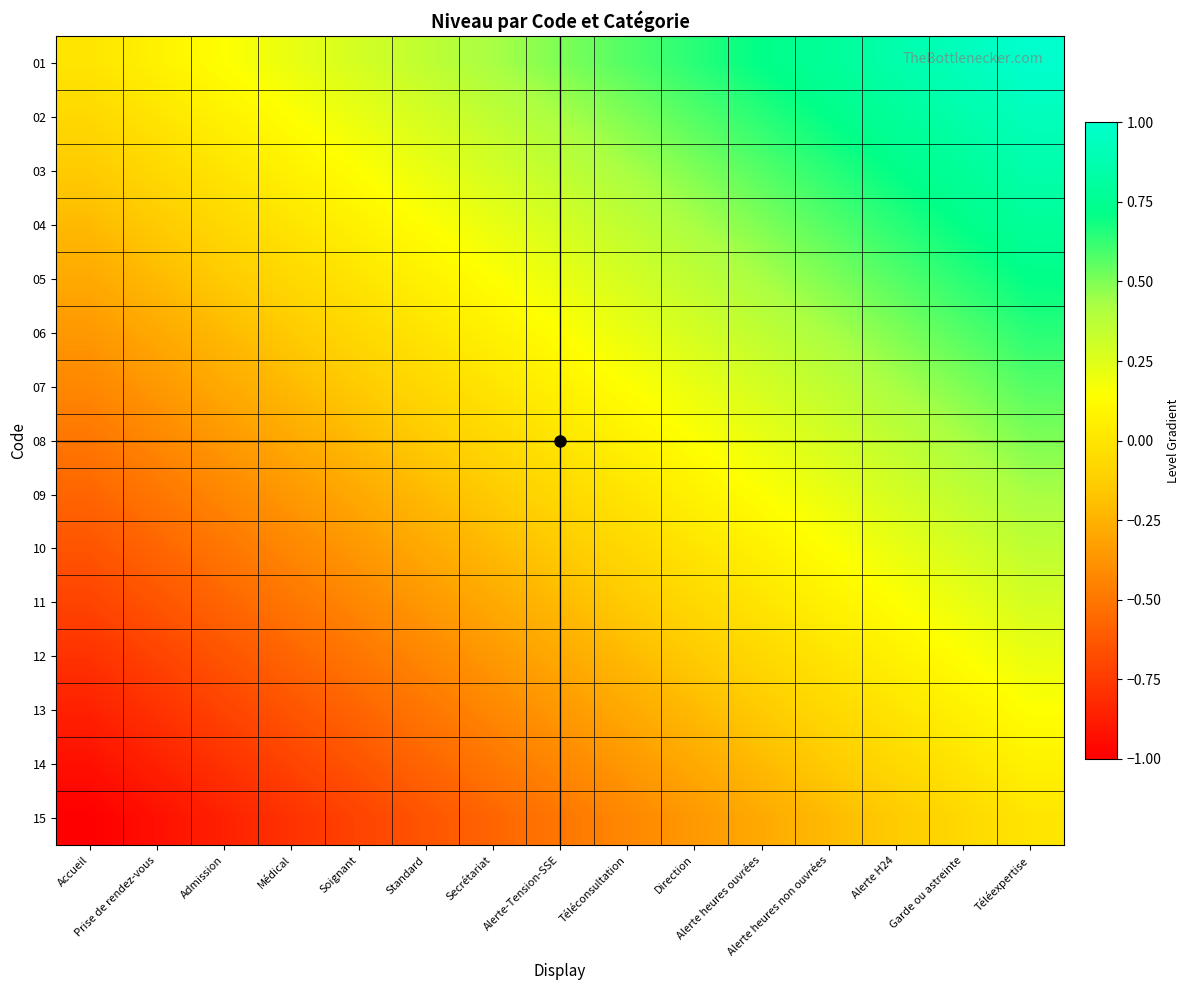

Which series has the largest total across all categories?

01